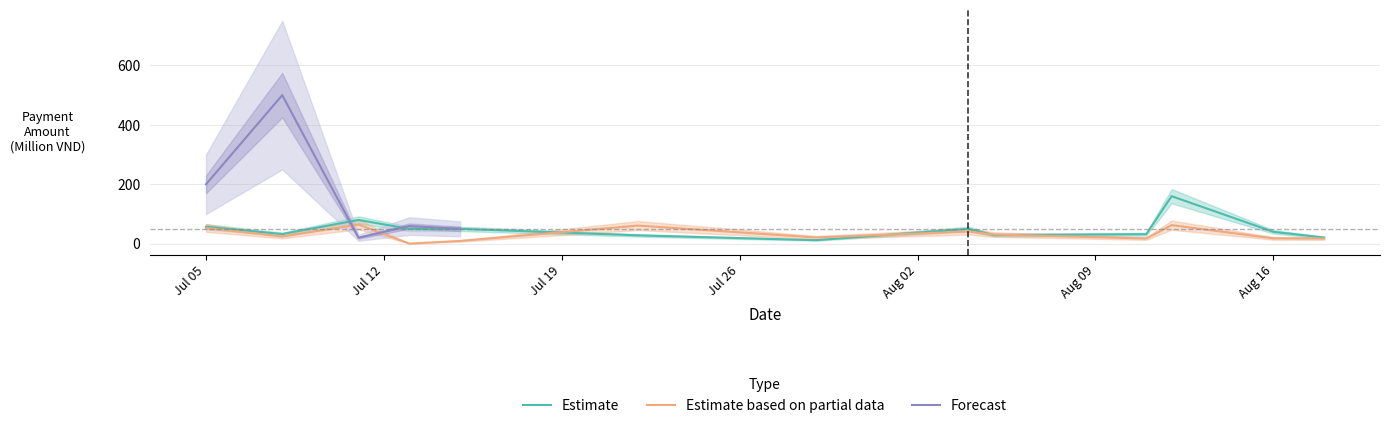

The Estimate based on partial data series shows 62.5 at 2016-08-12. True or false?

True